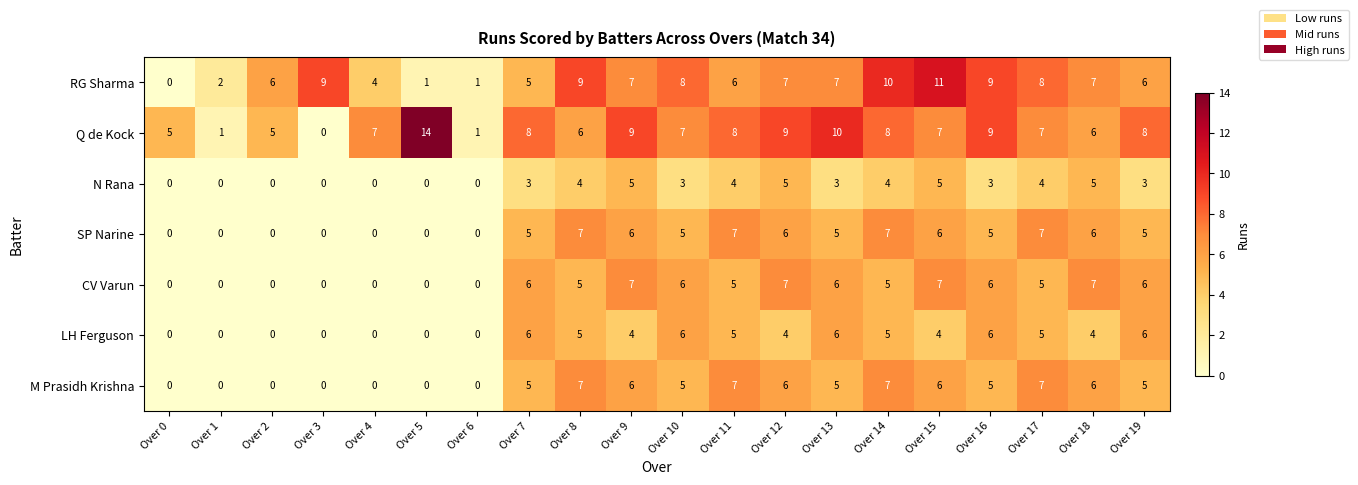

Is the value of SP Narine at Over 16 greater than the value of RG Sharma at Over 17?

No